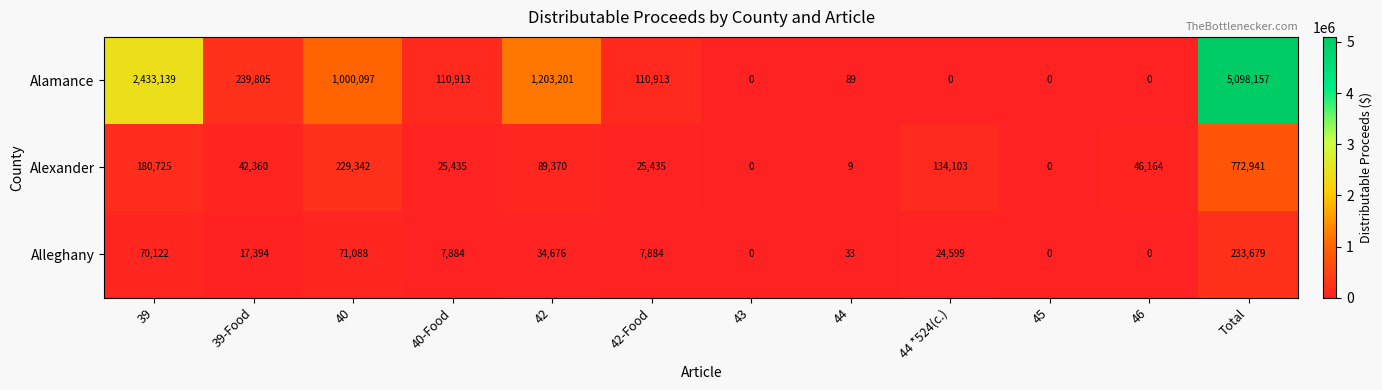

The value of Alexander at 45 is 0. True or false?

True